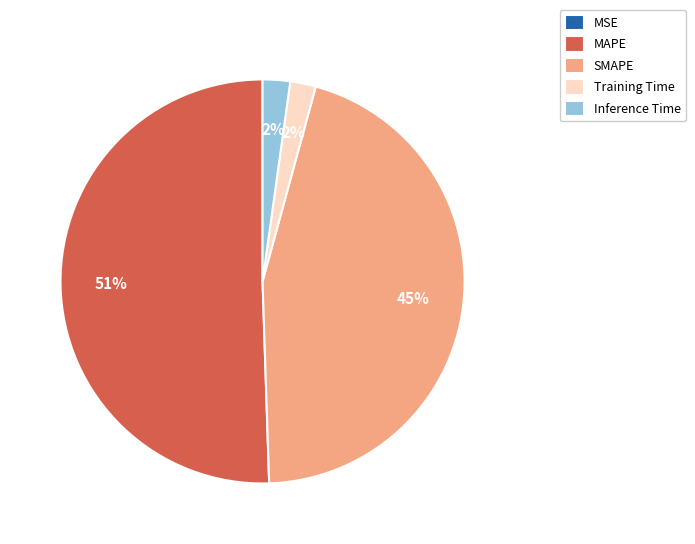

What is the largest slice in the pie chart?

MAPE